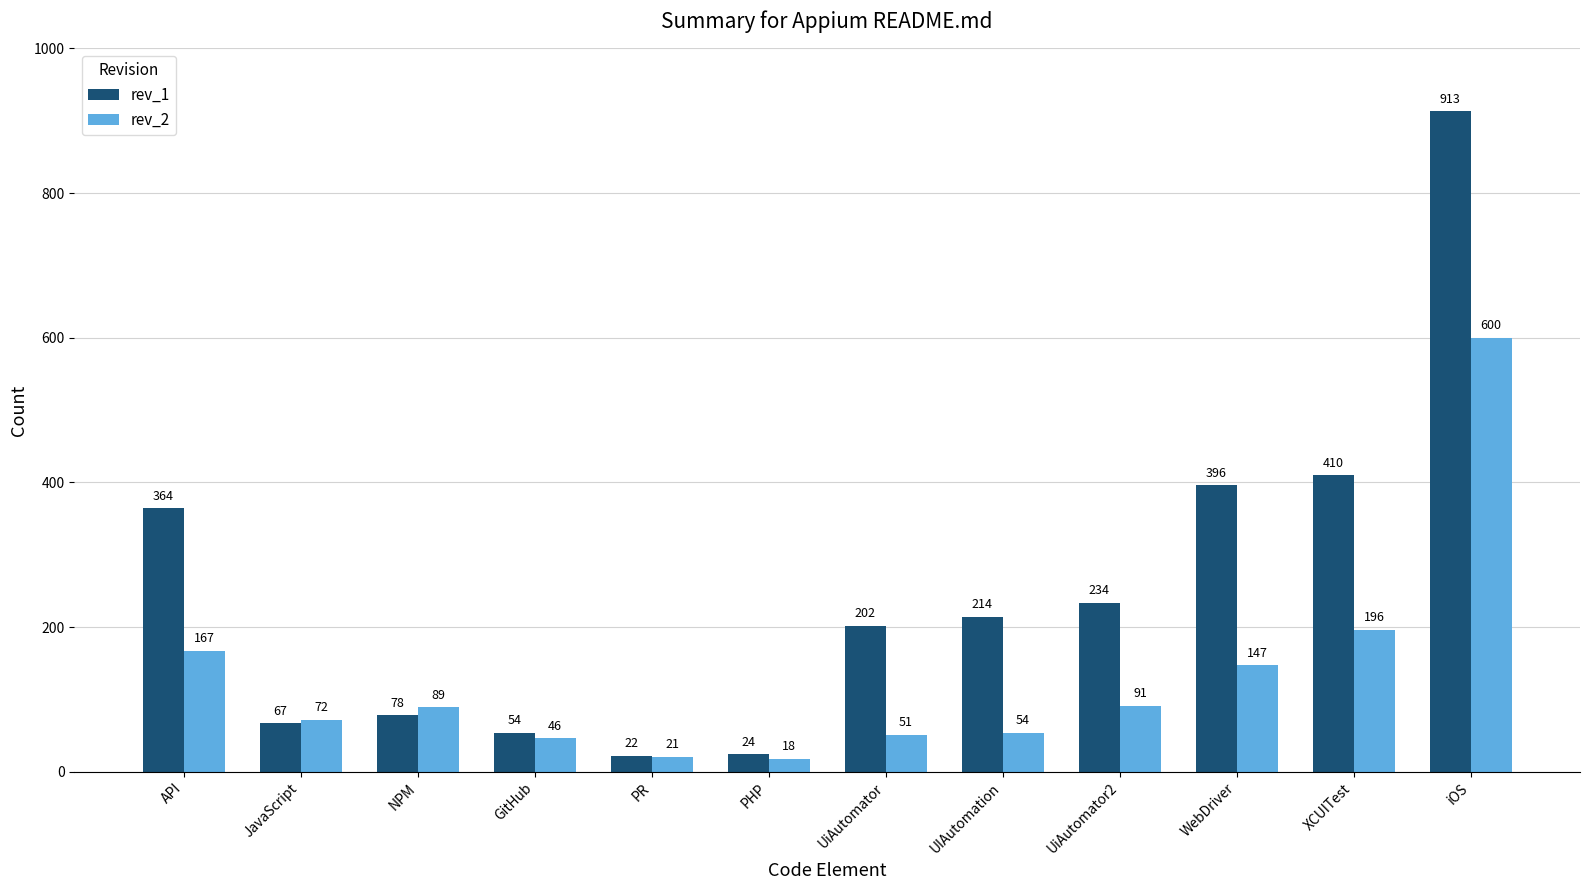

Reading right to left, list all the values displayed in this chart.

rev_1: iOS=913	XCUITest=410	WebDriver=396	UiAutomator2=234	UIAutomation=214	UiAutomator=202	PHP=24	PR=22	GitHub=54	NPM=78	JavaScript=67	API=364
rev_2: iOS=600	XCUITest=196	WebDriver=147	UiAutomator2=91	UIAutomation=54	UiAutomator=51	PHP=18	PR=21	GitHub=46	NPM=89	JavaScript=72	API=167